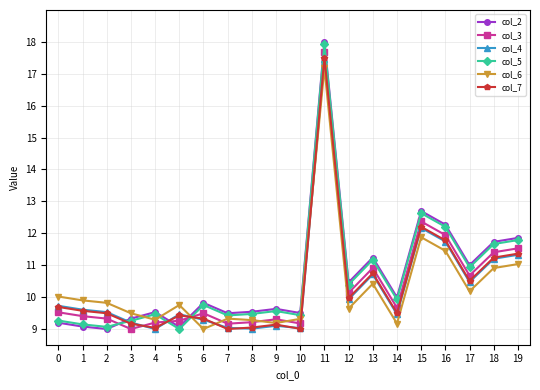

Where is col_6 nearest to the value 13?

15